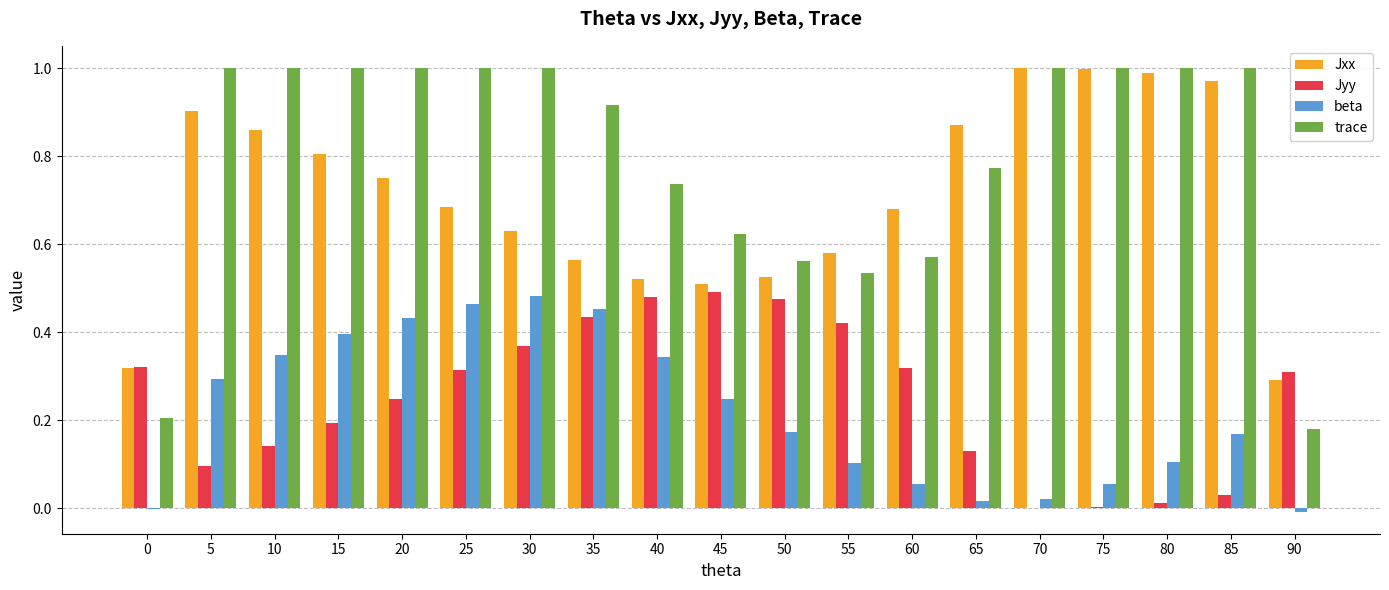

Does the chart contain stacked bars?

No